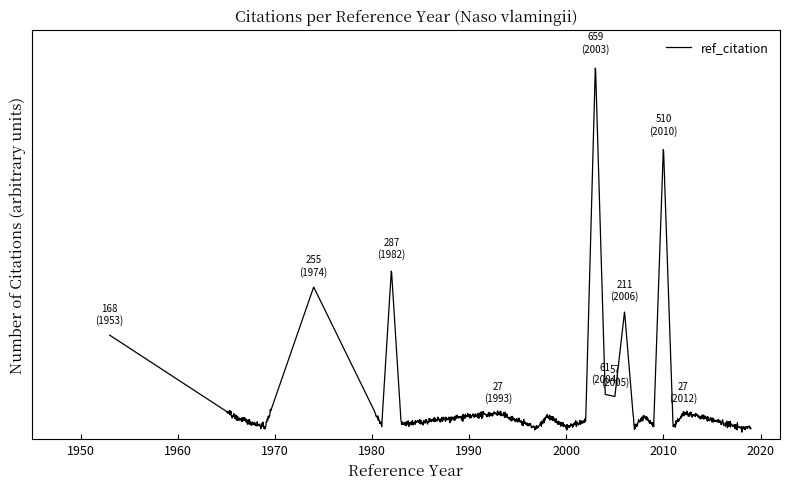

Is this an area chart (filled region under the line)?

No